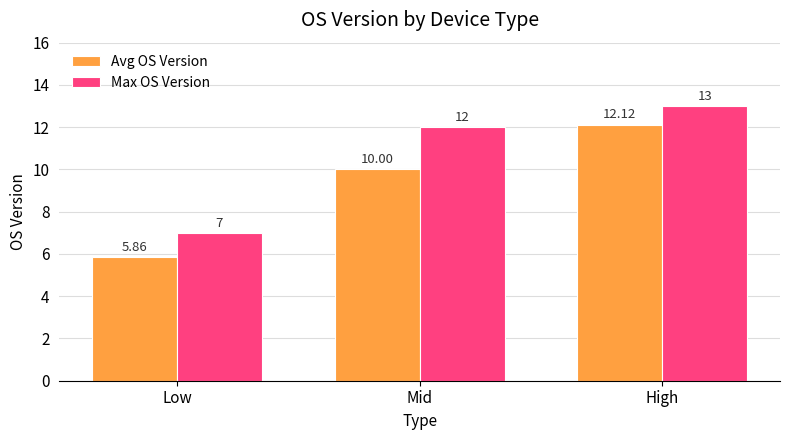

Is the value of Avg OS Version at Mid greater than the value of Max OS Version at High?

No